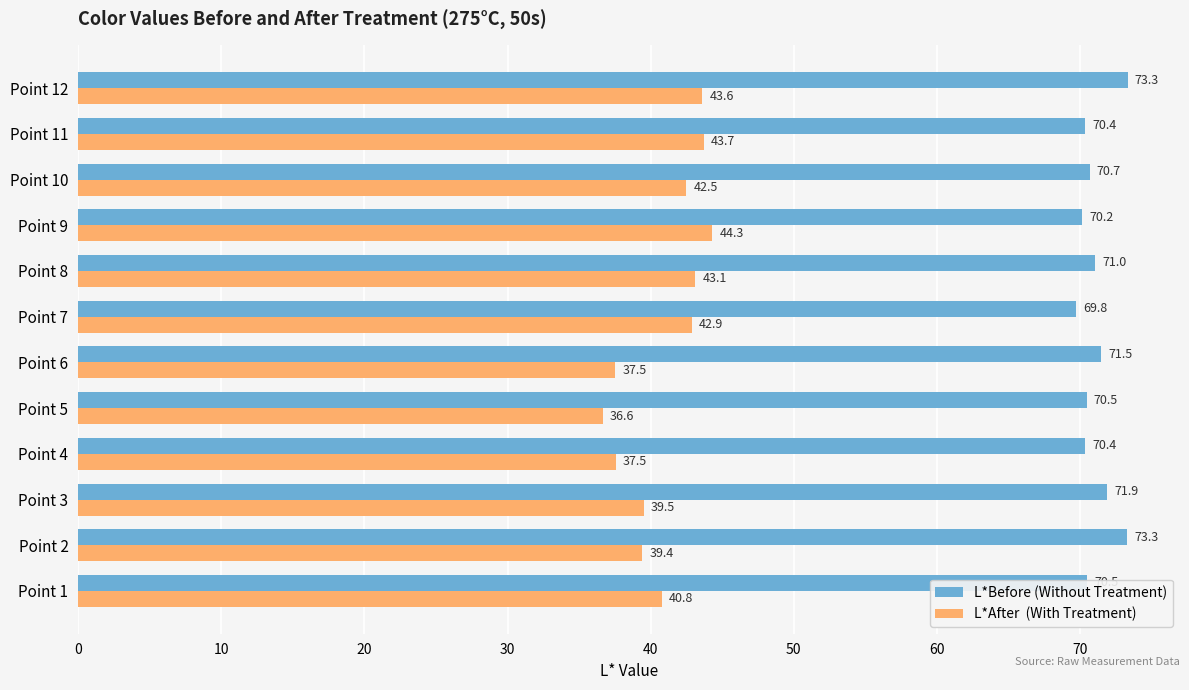

At which category is the sum across all series the highest?

Point 12